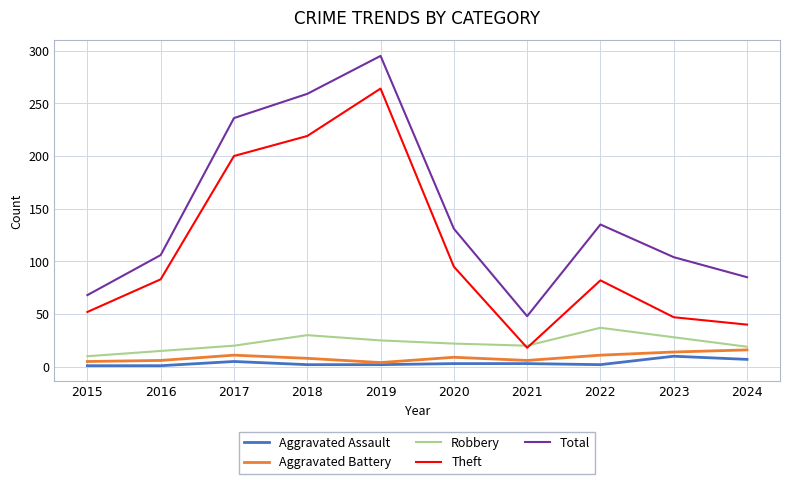

The Total series shows 155 at 2023. True or false?

False